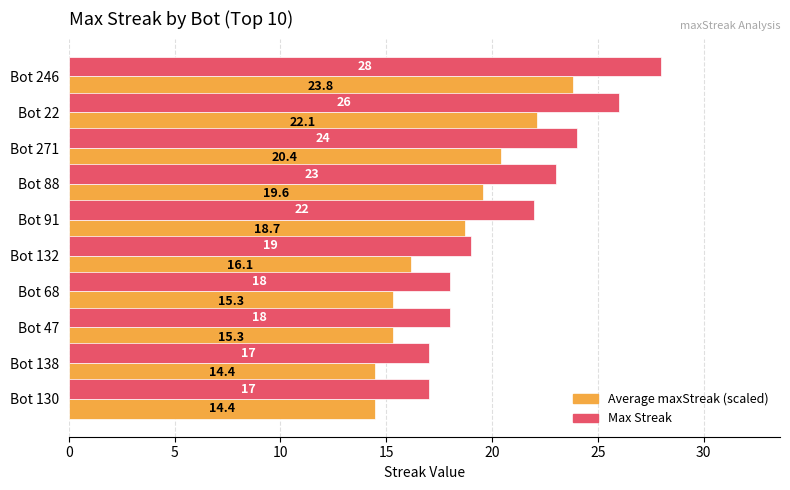

What is the difference between the Max Streak values at Bot 130 and Bot 91?

5.0